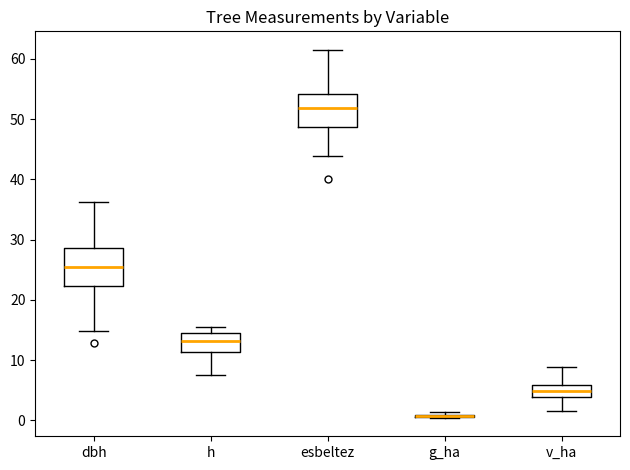

Reading left to right, transcribe this box plot: for each box, give where its median line is, the range the box spans, and where its two whiskers end, as read against the y-axis. The values are not printed on the chart, so give them approximately, as read against the axis.

dbh: median 26, box 22 to 29, whiskers 15 to 36
h: median 13, box 11 to 15, whiskers 8 to 16
esbeltez: median 52, box 49 to 54, whiskers 44 to 61
g_ha: box collapsed to a line at 1, whiskers 0 to 1
v_ha: median 5, box 4 to 6, whiskers 2 to 9